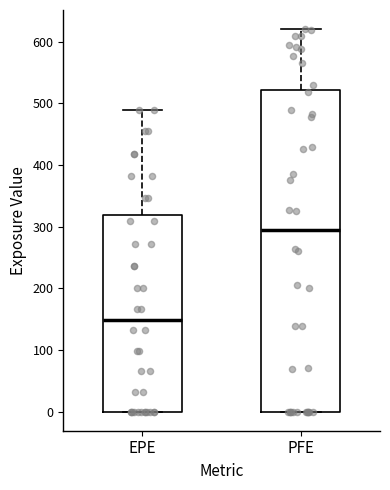

Where is the upper edge of the box for EPE on the y-axis? The values are not printed on the chart, so give them approximately, as read against the axis.

320